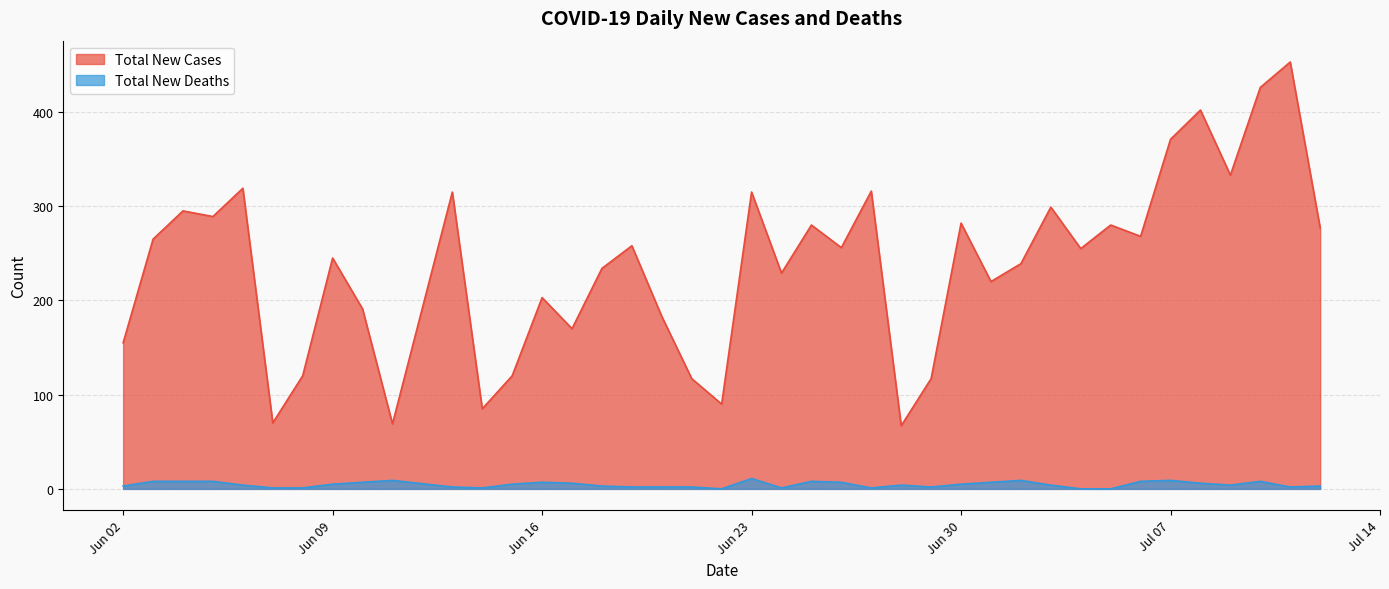

What are all the series names shown in the legend?

Total New Cases, Total New Deaths